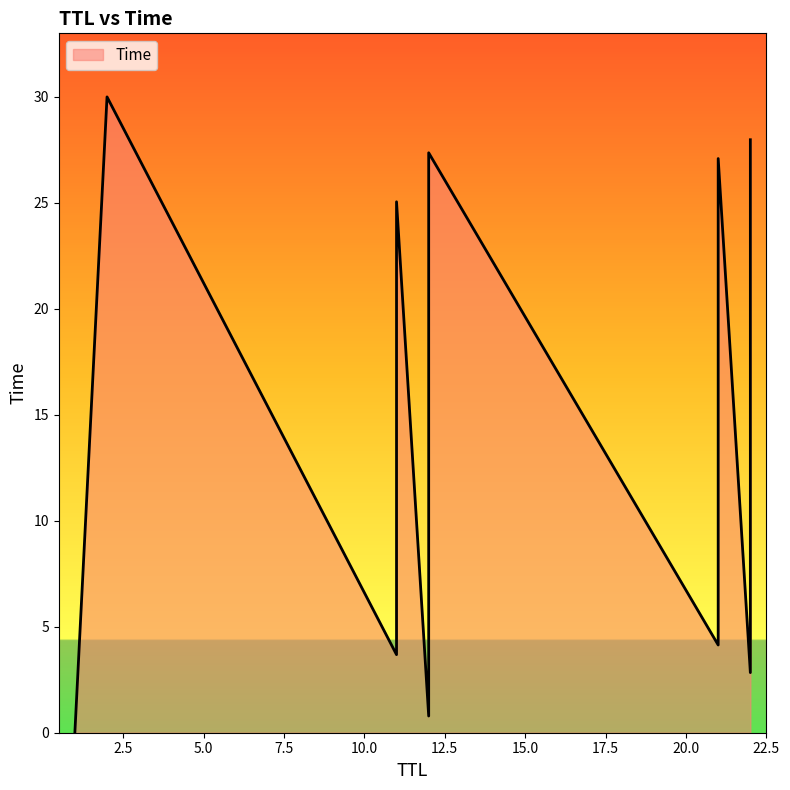

What is the label of the 15th point from the right?

12